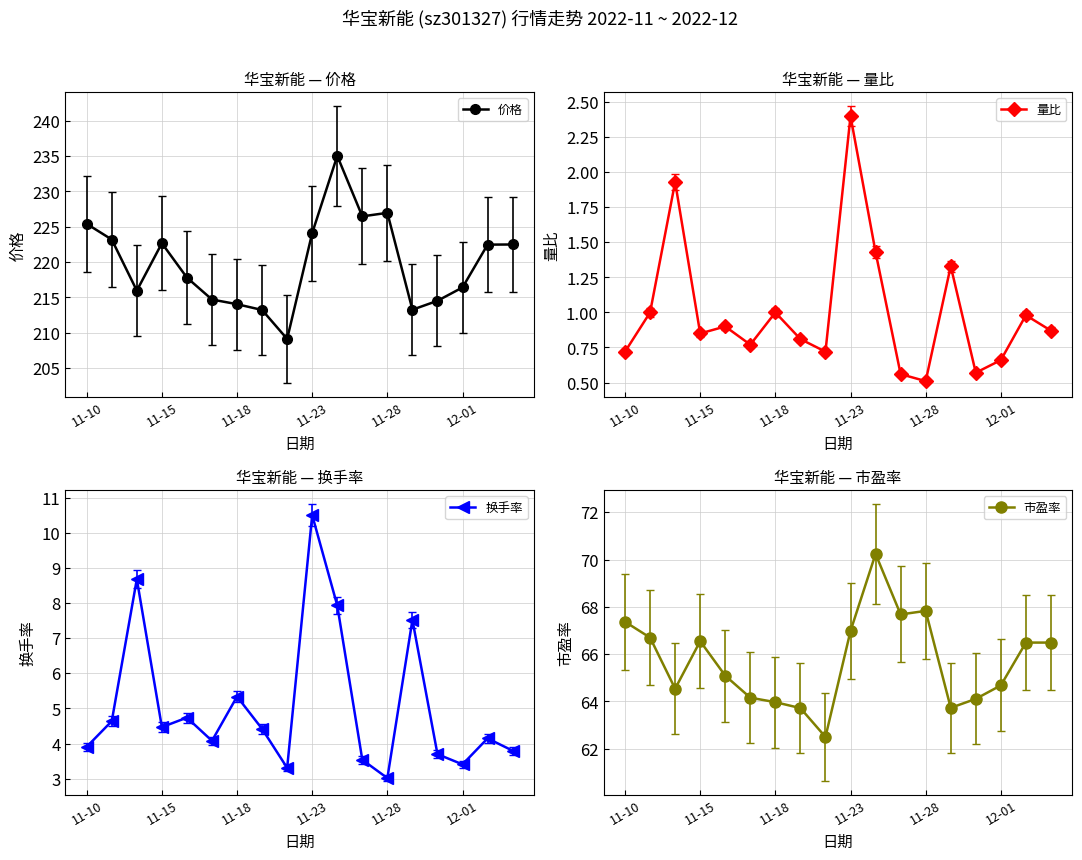

Where does the 价格 series first go above 222?

11-10